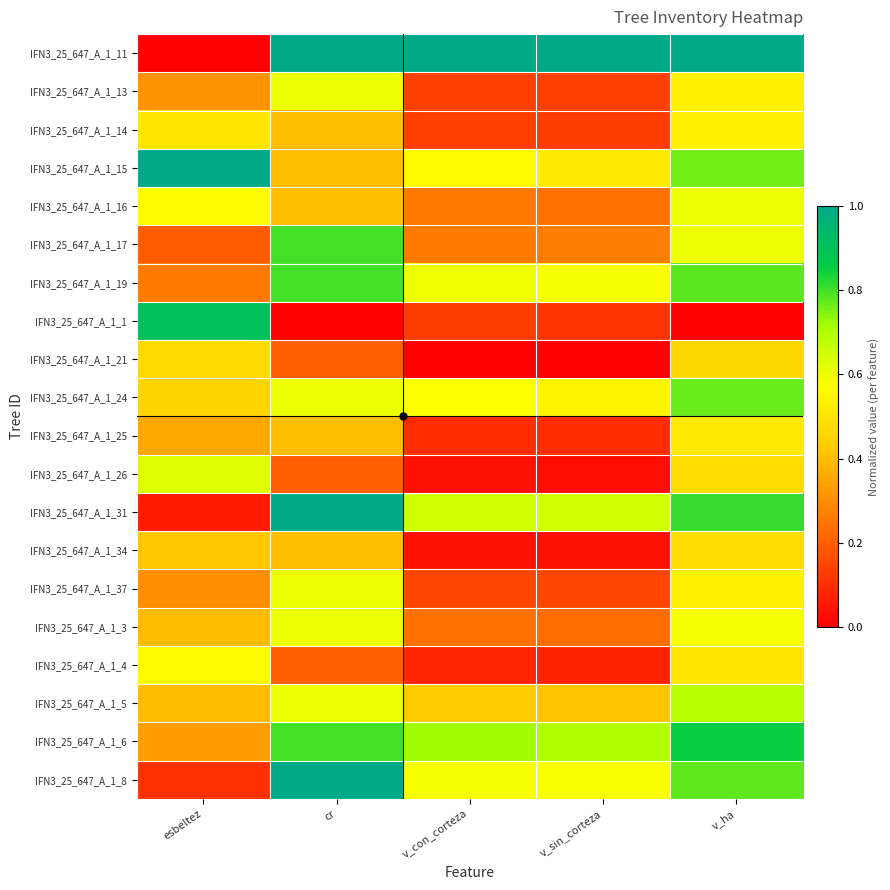

Reading left to right, extract all data points from this chart.

IFN3_25_647_A_1_11: esbeltez=0.0	cr=1.0	v_con_corteza=1.0	v_sin_corteza=1.0	v_ha=1.0
IFN3_25_647_A_1_13: esbeltez=0.3	cr=0.6	v_con_corteza=0.1	v_sin_corteza=0.1	v_ha=0.5
IFN3_25_647_A_1_14: esbeltez=0.5	cr=0.4	v_con_corteza=0.1	v_sin_corteza=0.1	v_ha=0.5
IFN3_25_647_A_1_15: esbeltez=1.0	cr=0.4	v_con_corteza=0.6	v_sin_corteza=0.5	v_ha=0.8
IFN3_25_647_A_1_16: esbeltez=0.6	cr=0.4	v_con_corteza=0.3	v_sin_corteza=0.2	v_ha=0.6
IFN3_25_647_A_1_17: esbeltez=0.2	cr=0.8	v_con_corteza=0.3	v_sin_corteza=0.3	v_ha=0.6
IFN3_25_647_A_1_19: esbeltez=0.3	cr=0.8	v_con_corteza=0.6	v_sin_corteza=0.6	v_ha=0.8
IFN3_25_647_A_1_1: esbeltez=0.9	cr=0.0	v_con_corteza=0.1	v_sin_corteza=0.1	v_ha=0.0
IFN3_25_647_A_1_21: esbeltez=0.5	cr=0.2	v_con_corteza=0.0	v_sin_corteza=0.0	v_ha=0.5
IFN3_25_647_A_1_24: esbeltez=0.5	cr=0.6	v_con_corteza=0.6	v_sin_corteza=0.5	v_ha=0.8
IFN3_25_647_A_1_25: esbeltez=0.4	cr=0.4	v_con_corteza=0.1	v_sin_corteza=0.1	v_ha=0.5
IFN3_25_647_A_1_26: esbeltez=0.6	cr=0.2	v_con_corteza=0.0	v_sin_corteza=0.0	v_ha=0.5
IFN3_25_647_A_1_31: esbeltez=0.1	cr=1.0	v_con_corteza=0.7	v_sin_corteza=0.7	v_ha=0.8
IFN3_25_647_A_1_34: esbeltez=0.4	cr=0.4	v_con_corteza=0.0	v_sin_corteza=0.0	v_ha=0.5
IFN3_25_647_A_1_37: esbeltez=0.3	cr=0.6	v_con_corteza=0.1	v_sin_corteza=0.1	v_ha=0.5
IFN3_25_647_A_1_3: esbeltez=0.4	cr=0.6	v_con_corteza=0.2	v_sin_corteza=0.2	v_ha=0.6
IFN3_25_647_A_1_4: esbeltez=0.6	cr=0.2	v_con_corteza=0.1	v_sin_corteza=0.1	v_ha=0.5
IFN3_25_647_A_1_5: esbeltez=0.4	cr=0.6	v_con_corteza=0.4	v_sin_corteza=0.4	v_ha=0.7
IFN3_25_647_A_1_6: esbeltez=0.3	cr=0.8	v_con_corteza=0.7	v_sin_corteza=0.7	v_ha=0.8
IFN3_25_647_A_1_8: esbeltez=0.1	cr=1.0	v_con_corteza=0.6	v_sin_corteza=0.6	v_ha=0.8